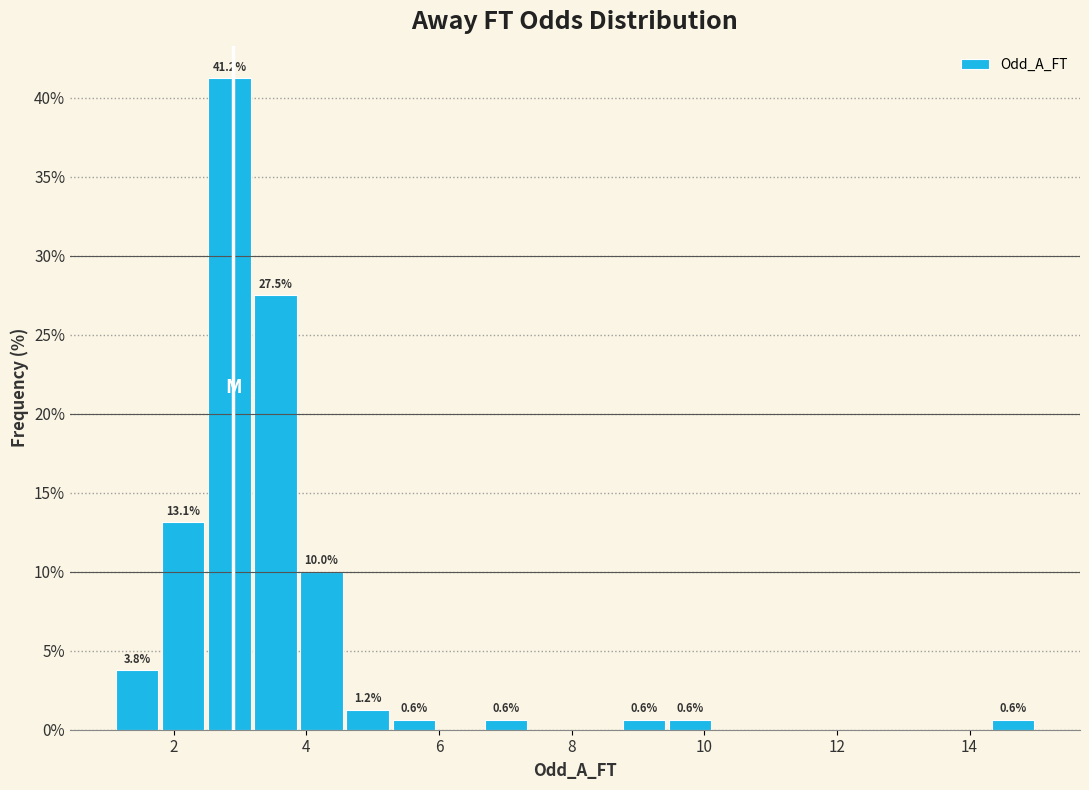

Read against the x-axis, roughly where is the centre of the tallest bar?

2.8